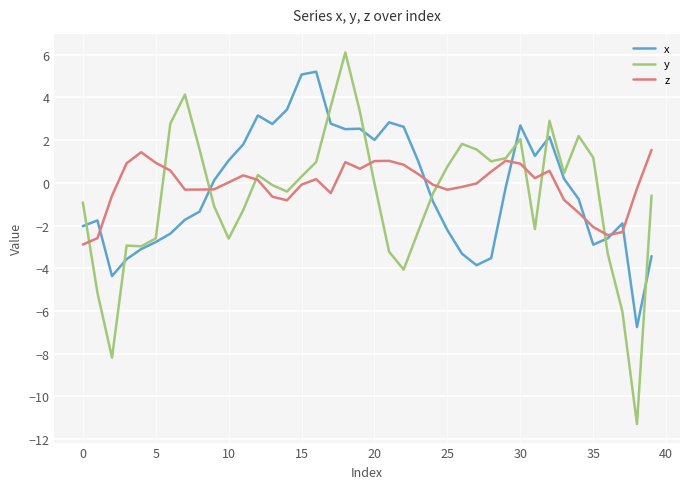

What is the maximum value shown in the chart?

6.1